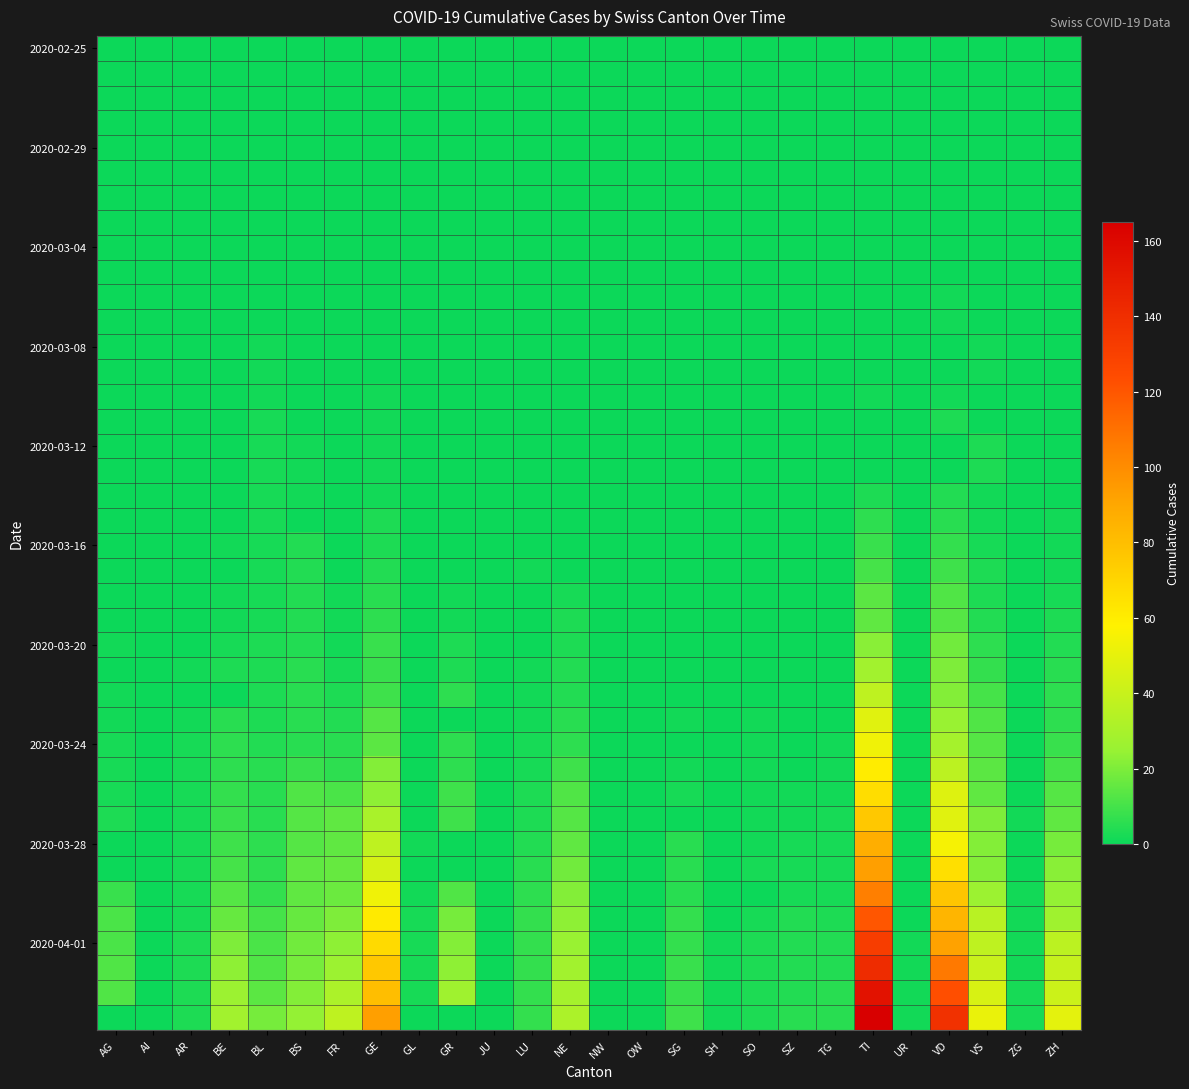

Which category has the lowest value across all series?

AG